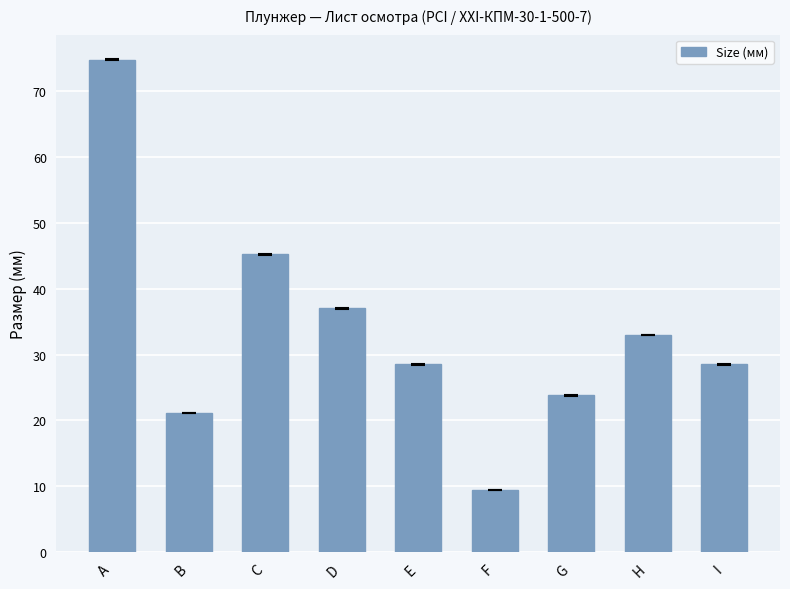

What is the ratio of the value at B to the value at G?

0.9